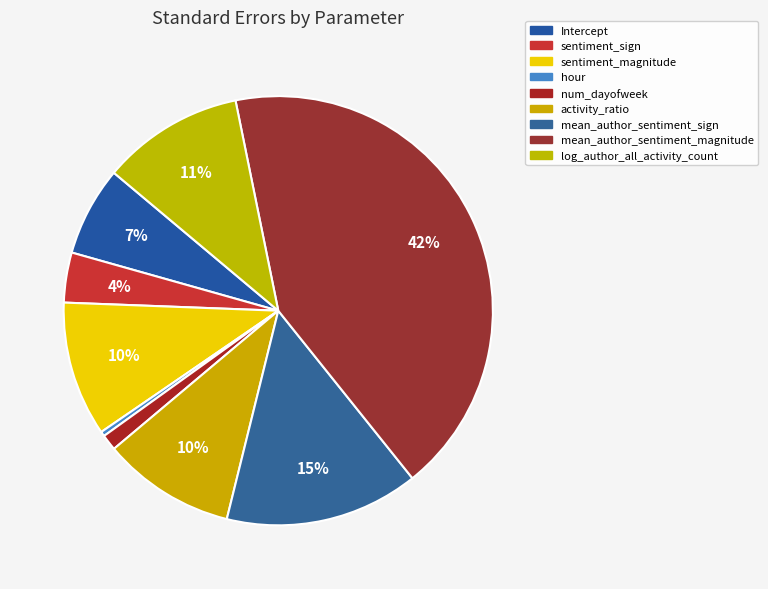

How much of the chart is everything except num_dayofweek?

98.8%